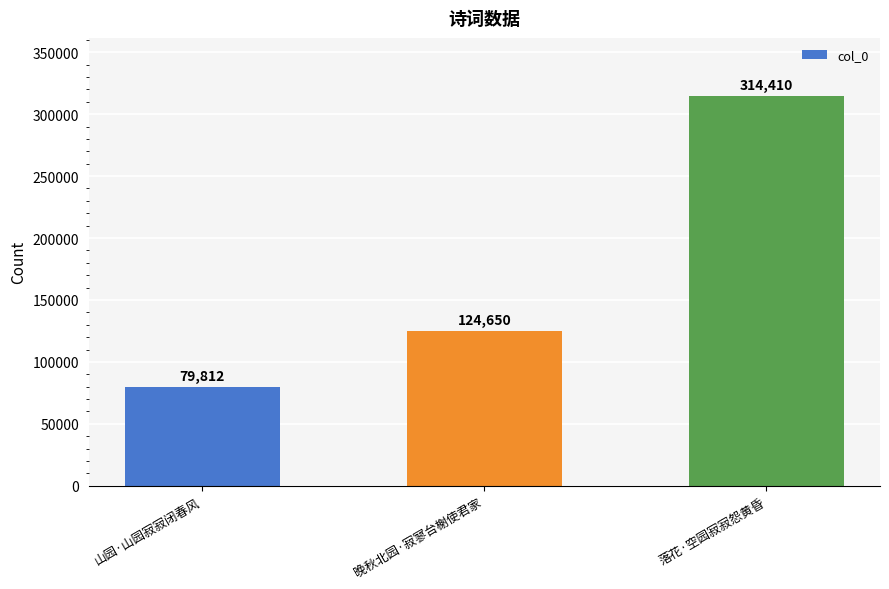

True or false: the data shows 550260 at 落花·空园寂寂怨黄昏.

False